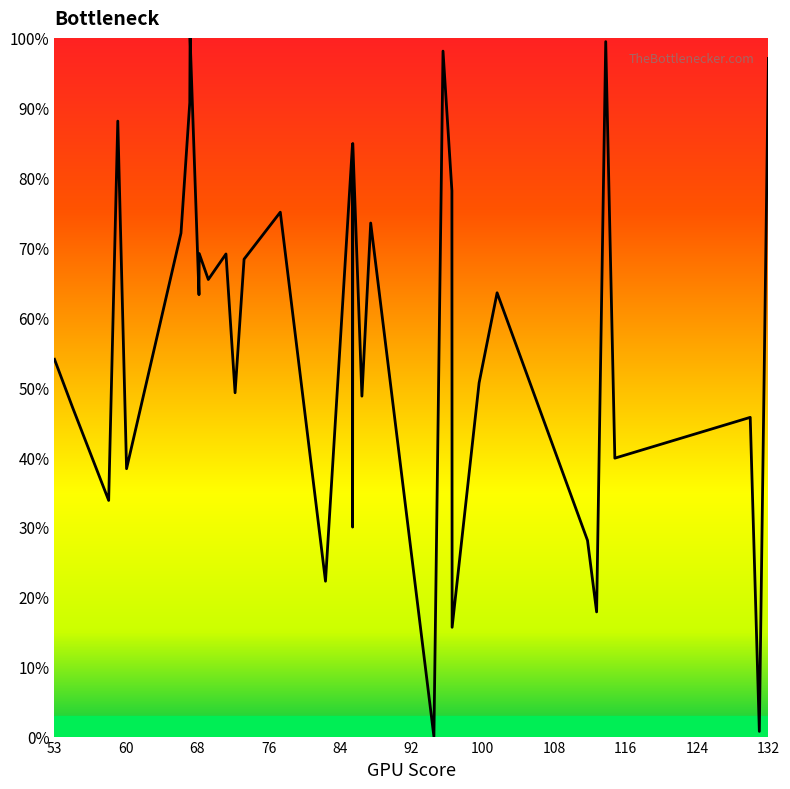

What is the greatest value displayed?

100.0